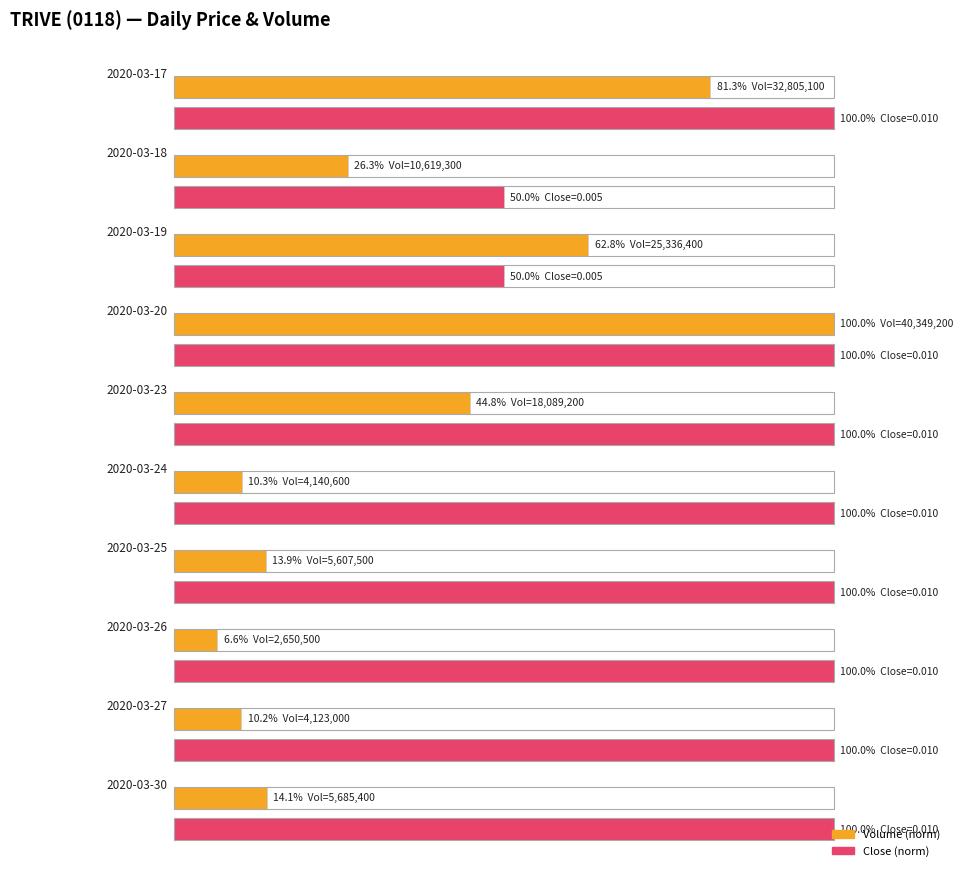

Does the chart contain any negative values?

No